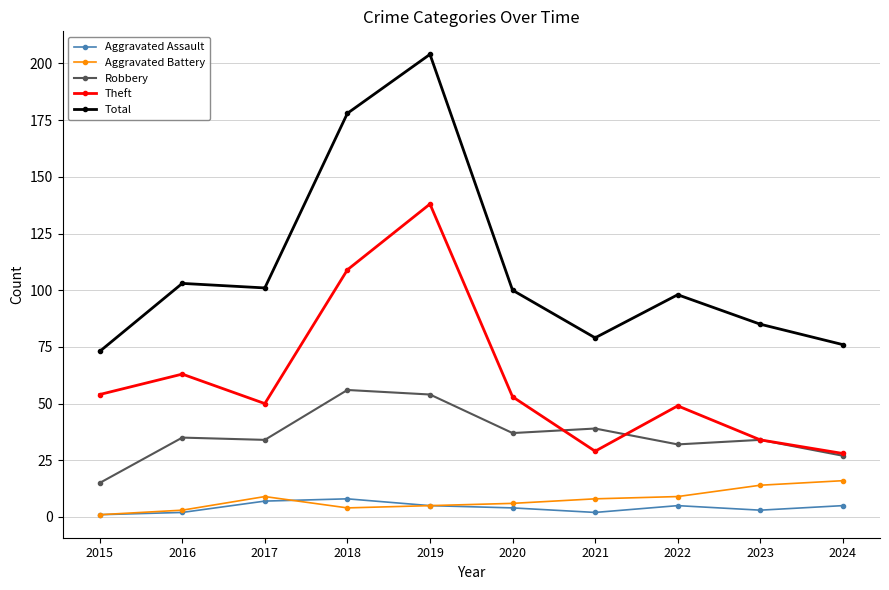

What is the difference between the maximum and minimum values in the Aggravated Battery series?

15